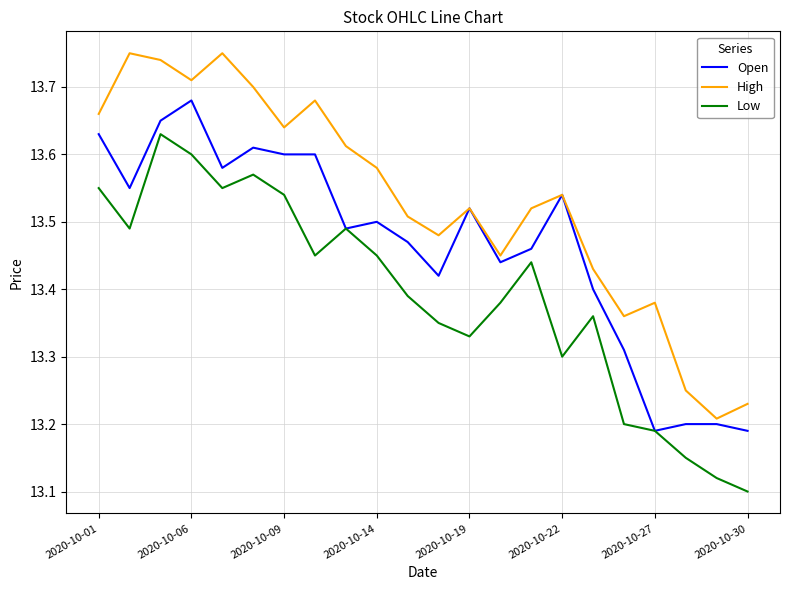

List the series in order of their overall mean, highest first.

High, Open, Low